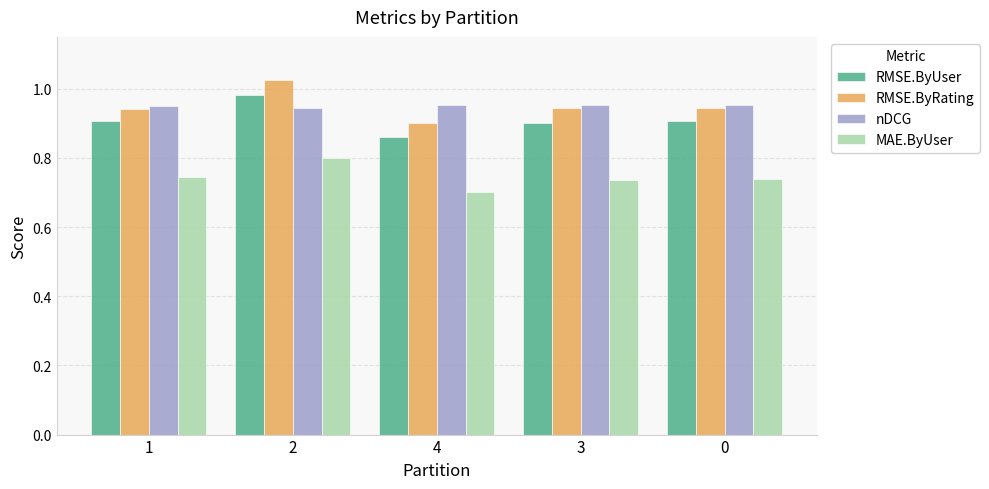

Does the chart contain stacked bars?

No